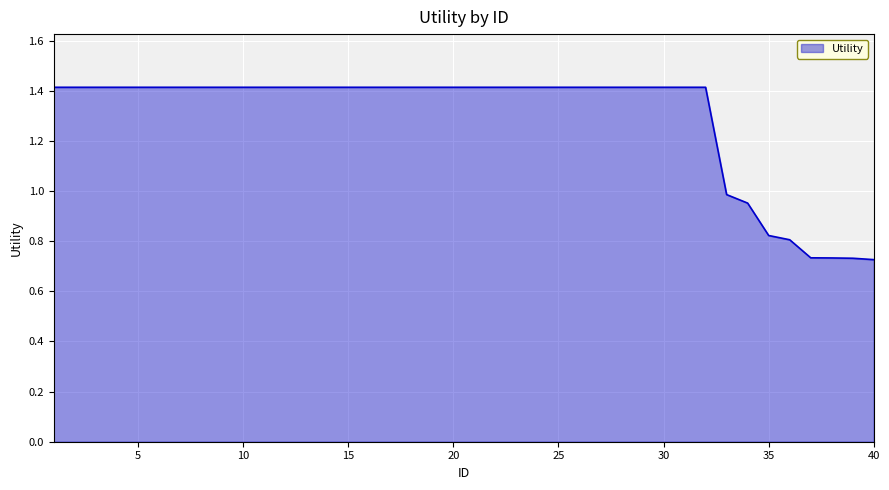

Does the chart have visible grid lines?

Yes